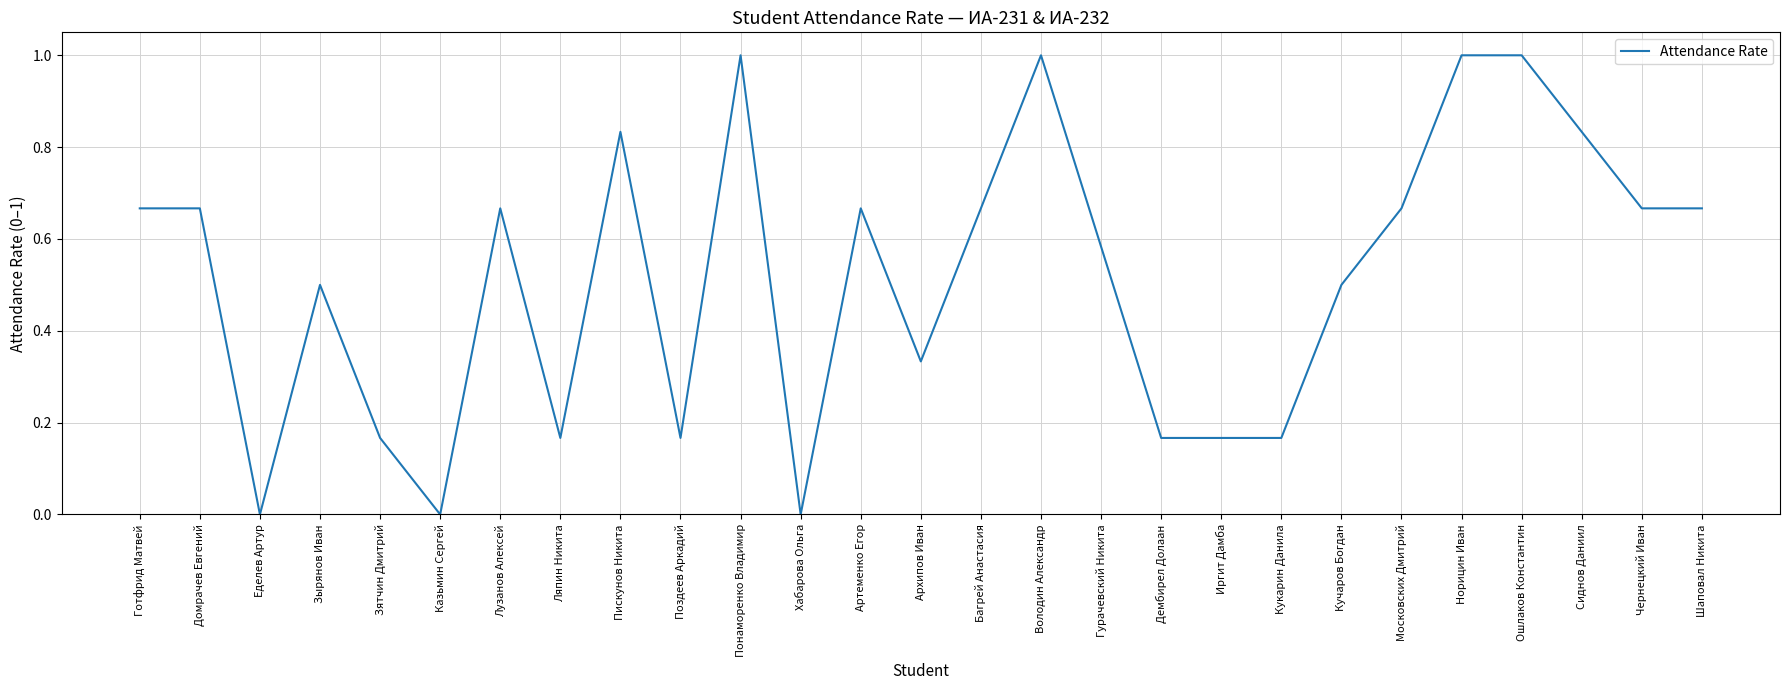

How many lines are shown in the chart?

1